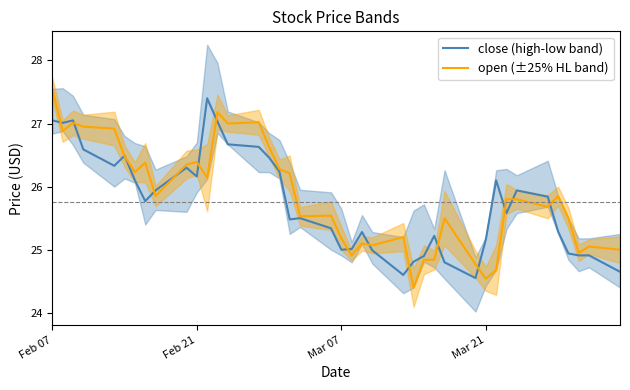

Reading left to right, what are all the values shown in this chart?

close (high-low band): 27.1	27.0	27.1	26.6	26.3	26.5	26.1	25.8	25.9	26.3	26.2	27.4	27.0	26.7	26.6	26.5	26.2	25.5	25.5	25.3	25.0	25.0	25.3	25.0	24.6	24.8	24.9	25.2	24.8	24.6	25.2	26.1	25.6	25.9	25.8	25.3	24.9	24.9	24.9	24.6
open (±25% HL band): 27.6	26.9	27.0	26.9	26.9	26.5	26.2	26.4	25.9	26.4	26.4	26.1	27.2	27.0	27.0	26.6	26.3	26.2	25.5	25.5	25.2	24.9	25.1	25.1	25.2	24.4	24.8	24.8	25.5	24.8	24.5	24.7	25.8	25.8	25.7	25.9	25.5	24.9	25.1	25.0